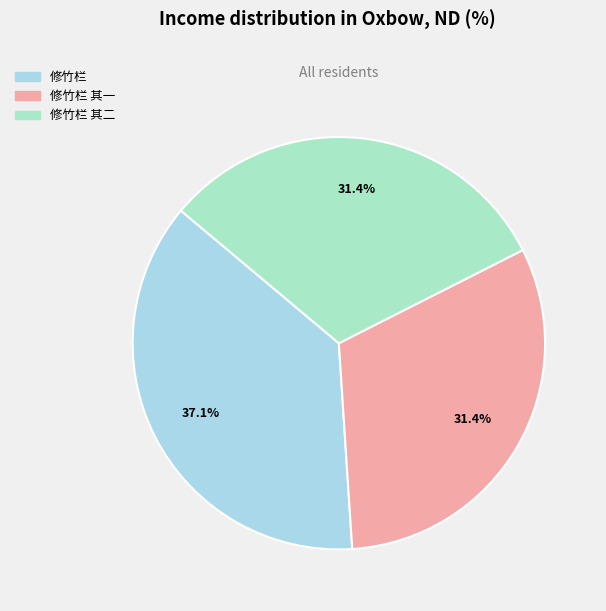

How many segments does this pie chart have?

3